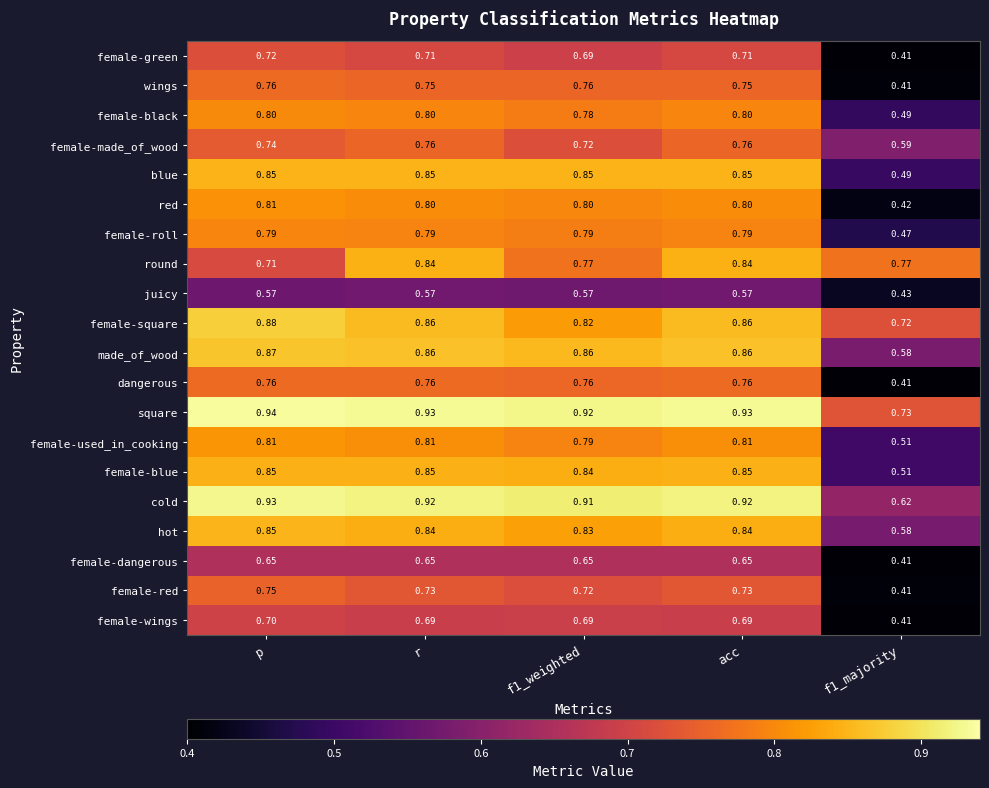

Is the value of female-red at p greater than the value of cold at p?

No